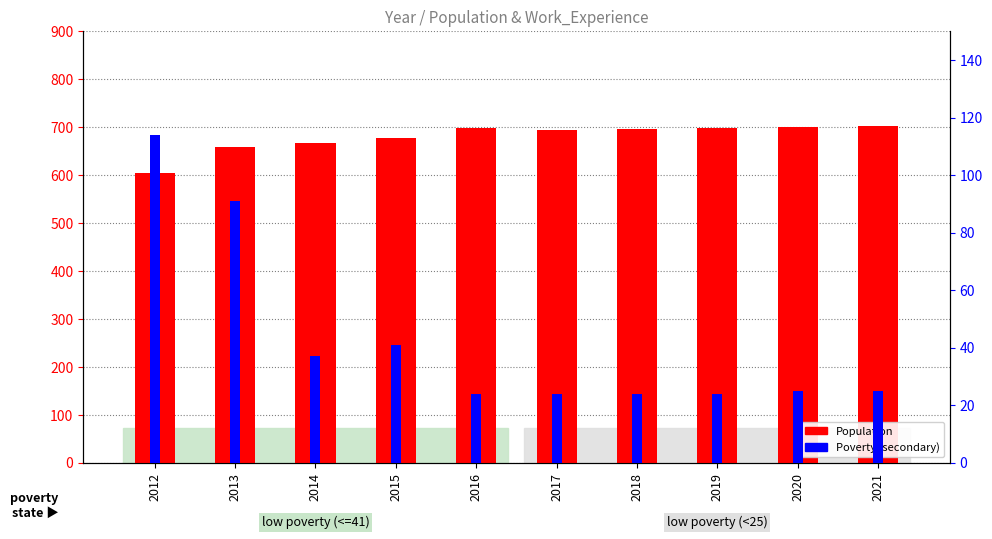

Reading right to left, what are all the values shown in this chart?

Population: 703	701	699	697	694	699	678	667	658	605
Poverty: 25	25	24	24	24	24	41	37	91	114